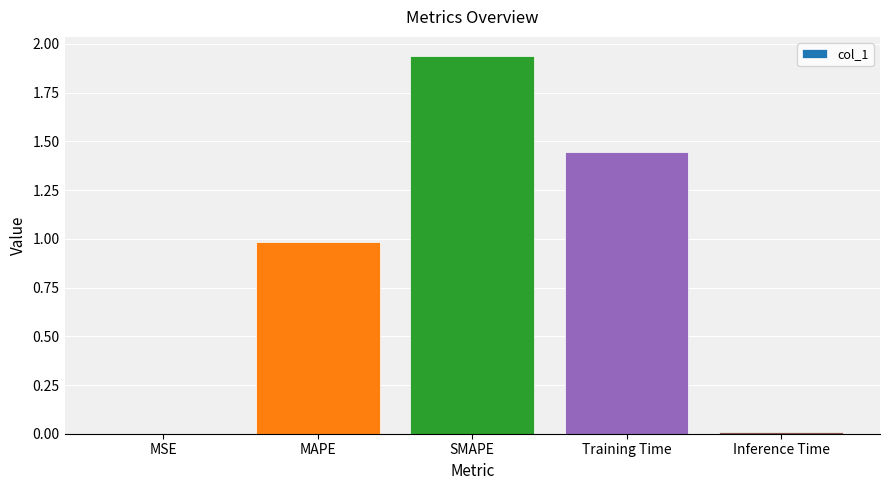

Is it true that the value at Inference Time is 0.0?

True